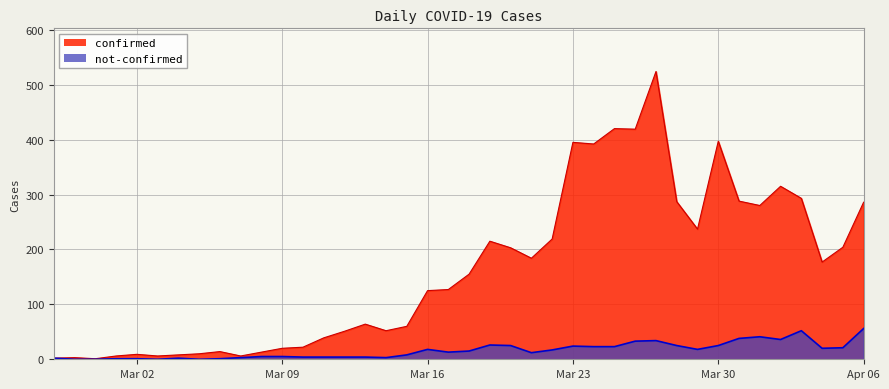

Where is the first local maximum for confirmed?

2020-02-28